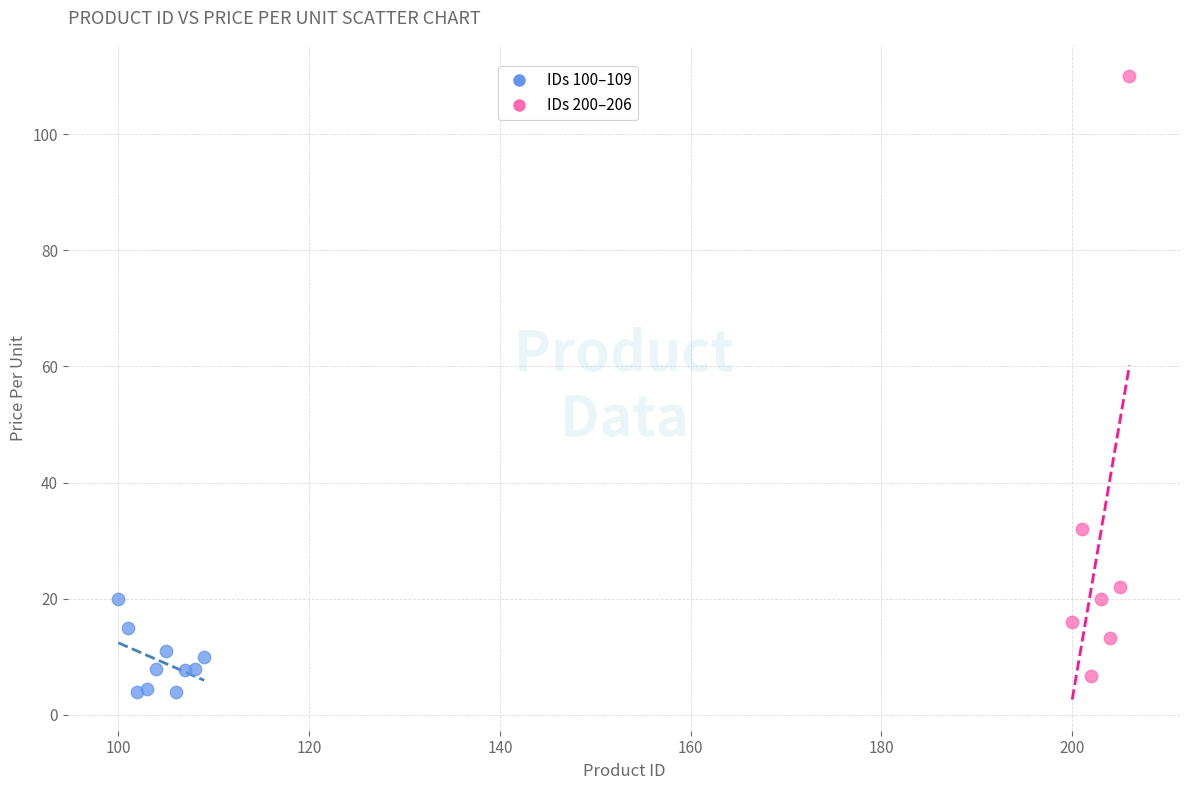

Which series reaches the maximum Y coordinate?

IDs 200–206